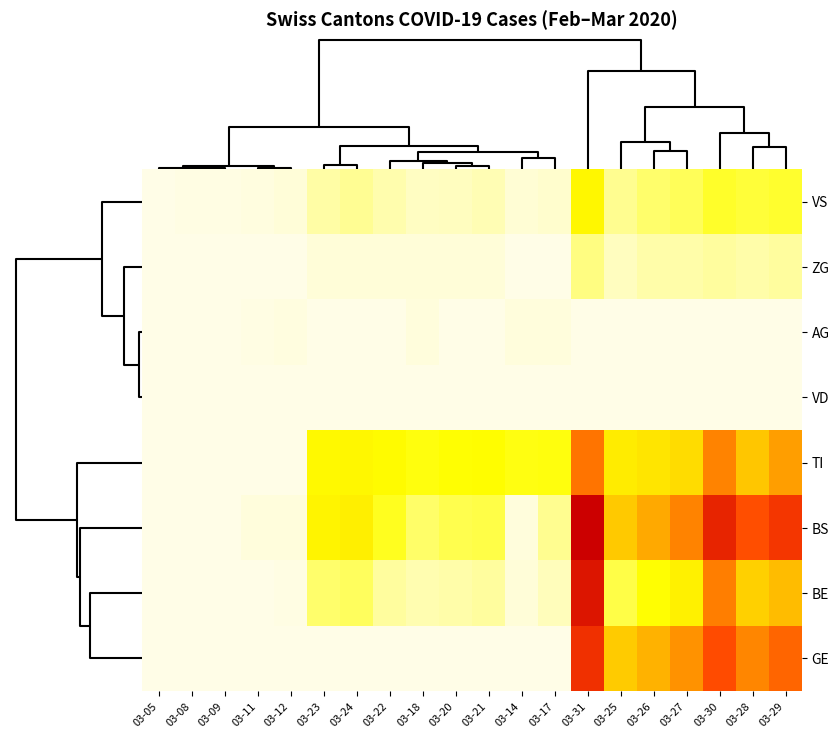

True or false: TI has a value of -59 at 03-09.

False